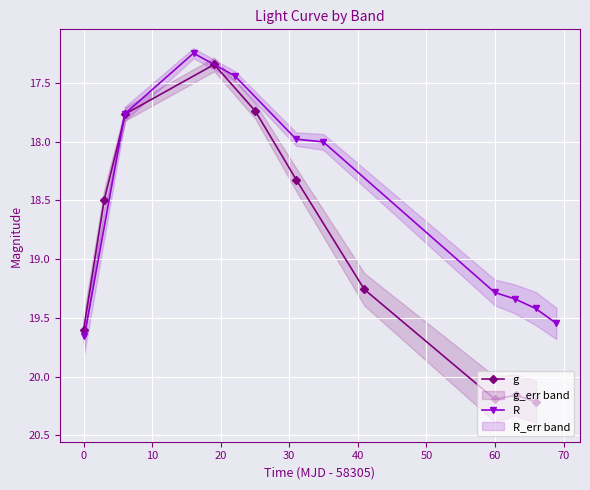

What is the value of the g point at the 2nd from the left?

18.5